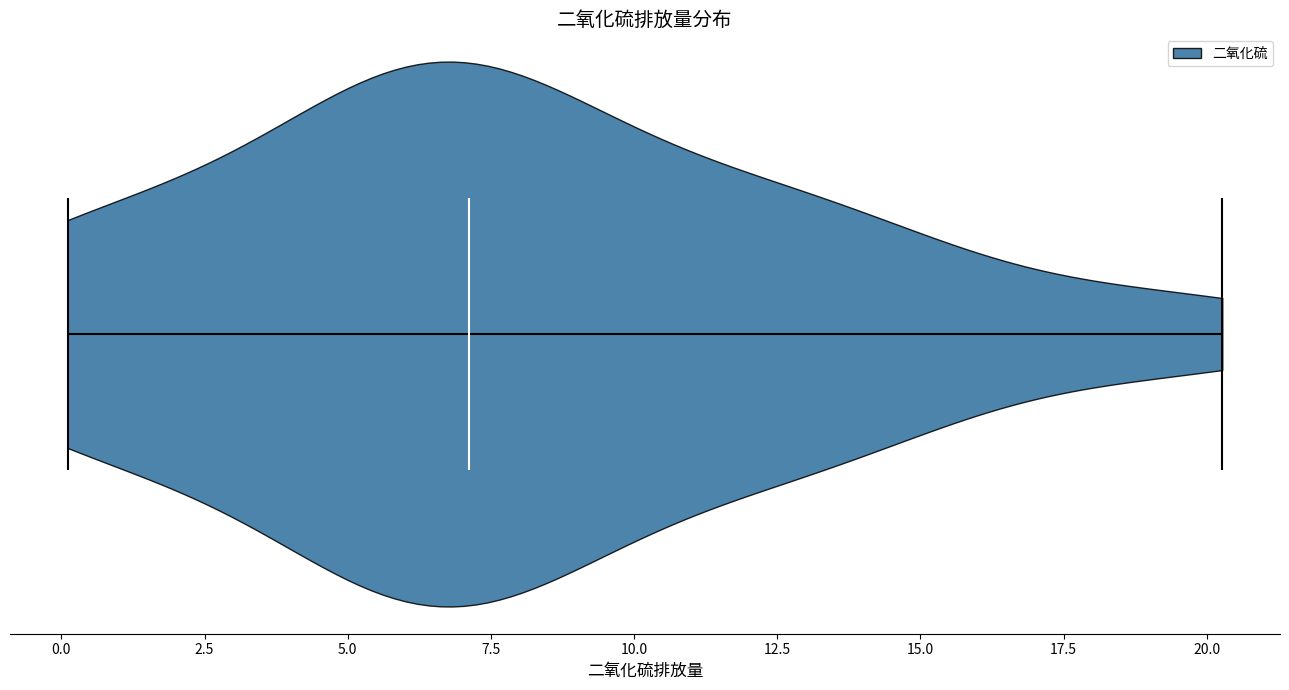

Read this violin plot against the x-axis: where its median line is, and the lowest and highest points the violin reaches. The values are not printed on the chart, so give them approximately, as read against the axis.

median line 7.0, lowest point 0.0, highest point 20.5